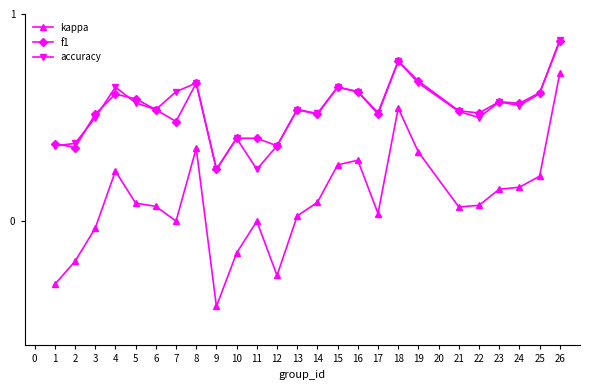

At which category does the chart reach its minimum across all series?

9